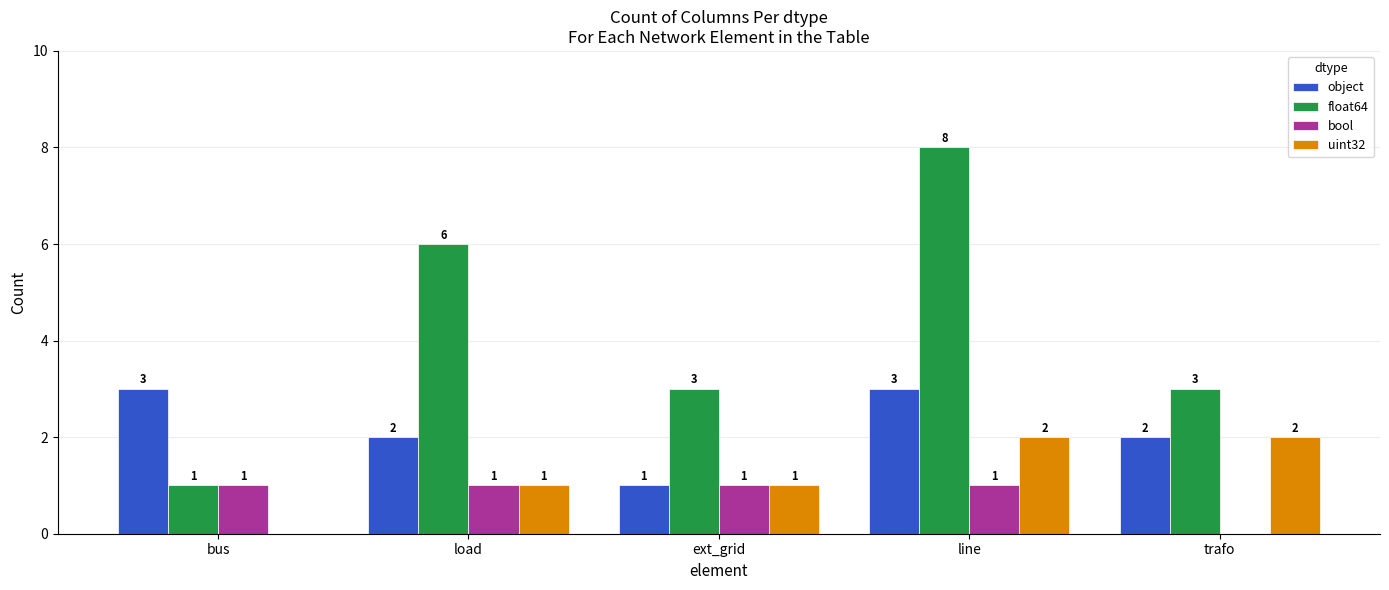

Which series has the largest total across all categories?

float64